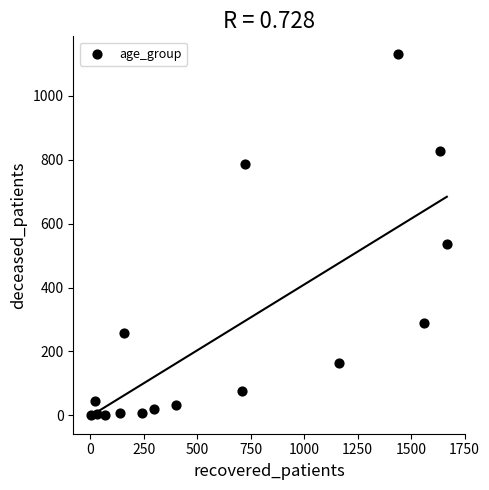

What Y value in the scatter plot is closest to 565?

537